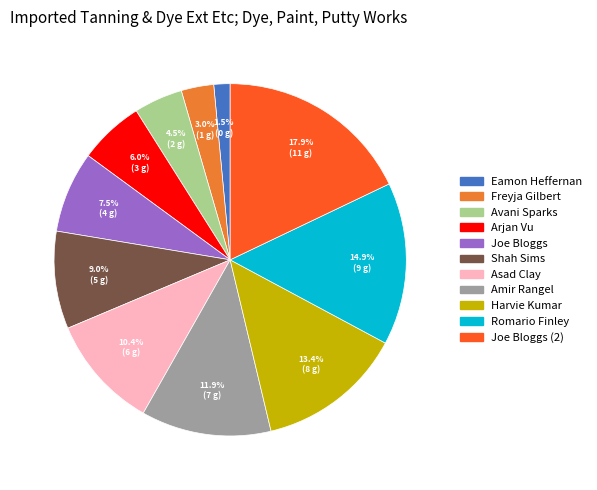

Do Shah Sims and Freyja Gilbert together represent more than half of the pie?

No